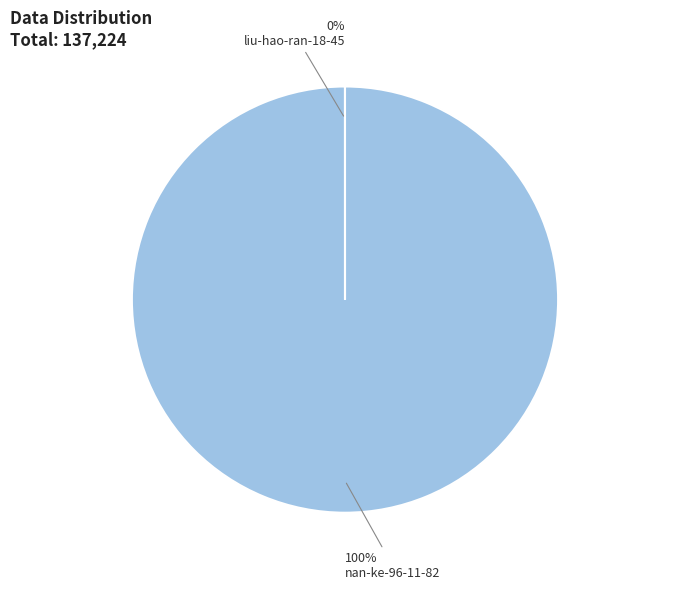

Does any single category account for the majority?

Yes